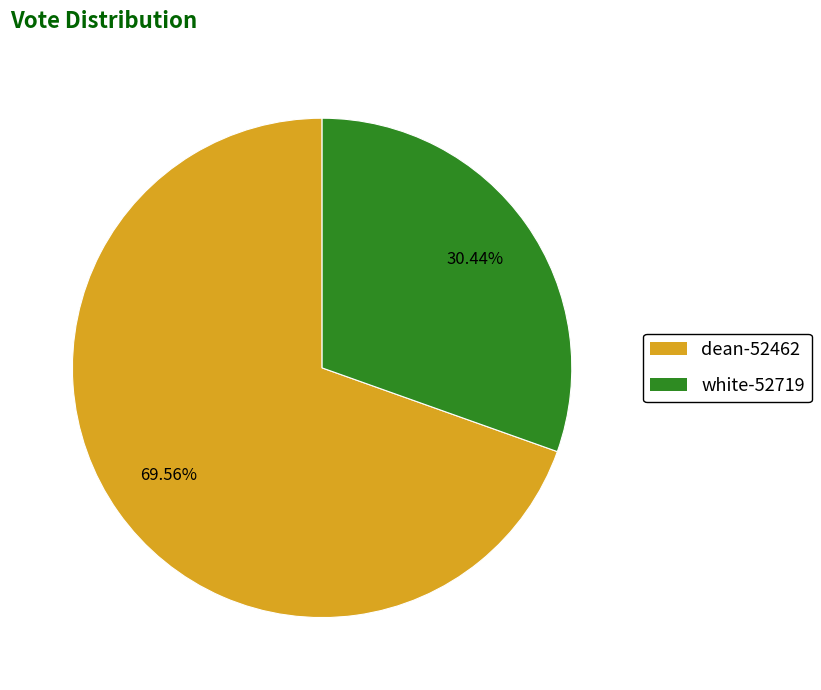

Which category has the biggest portion of the pie?

dean-52462